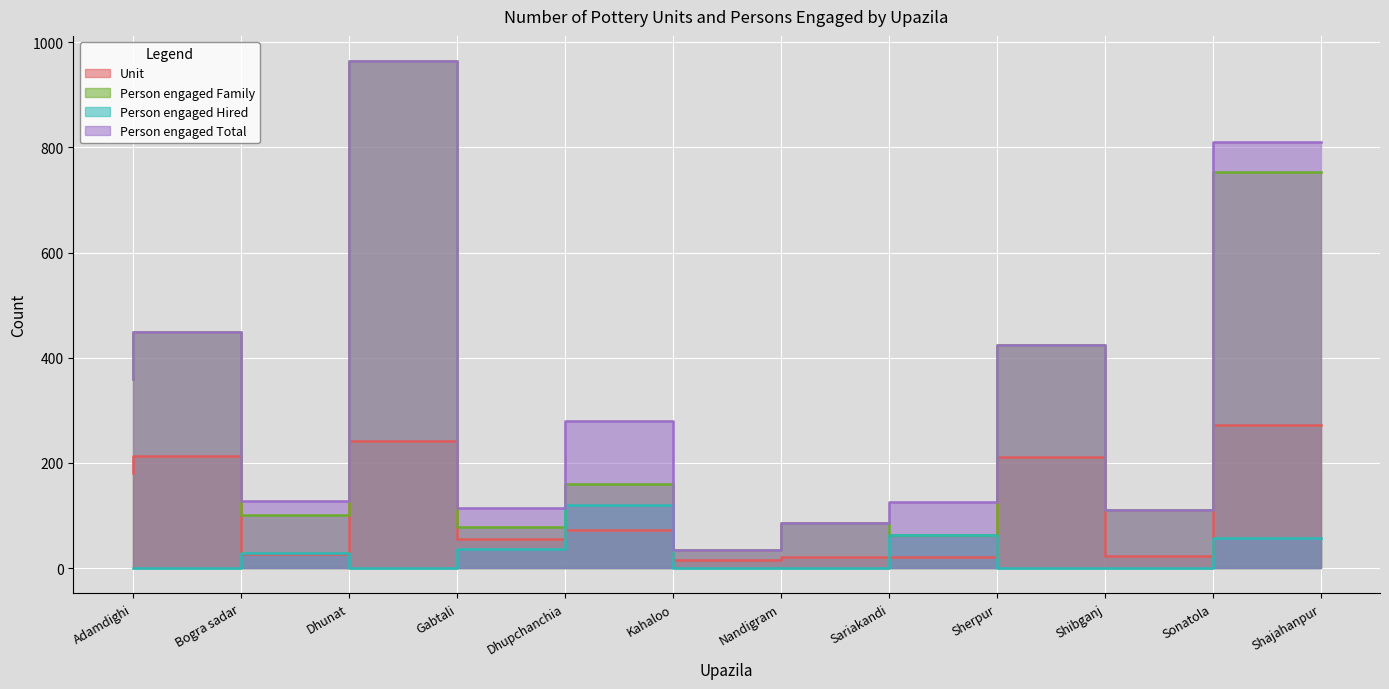

What is the approximate value of Unit at Bogra sadar?

213